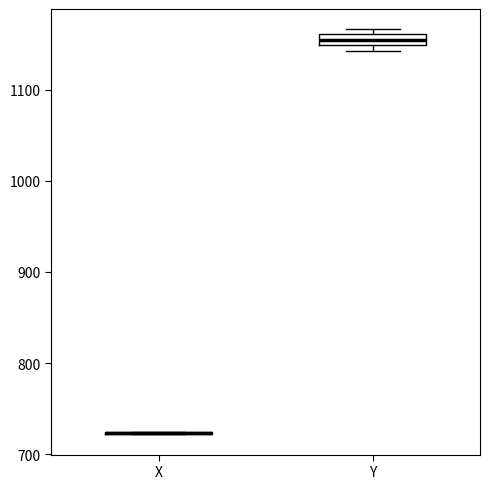

Comparing the boxes themselves (not the whiskers), which one is the tallest?

Y